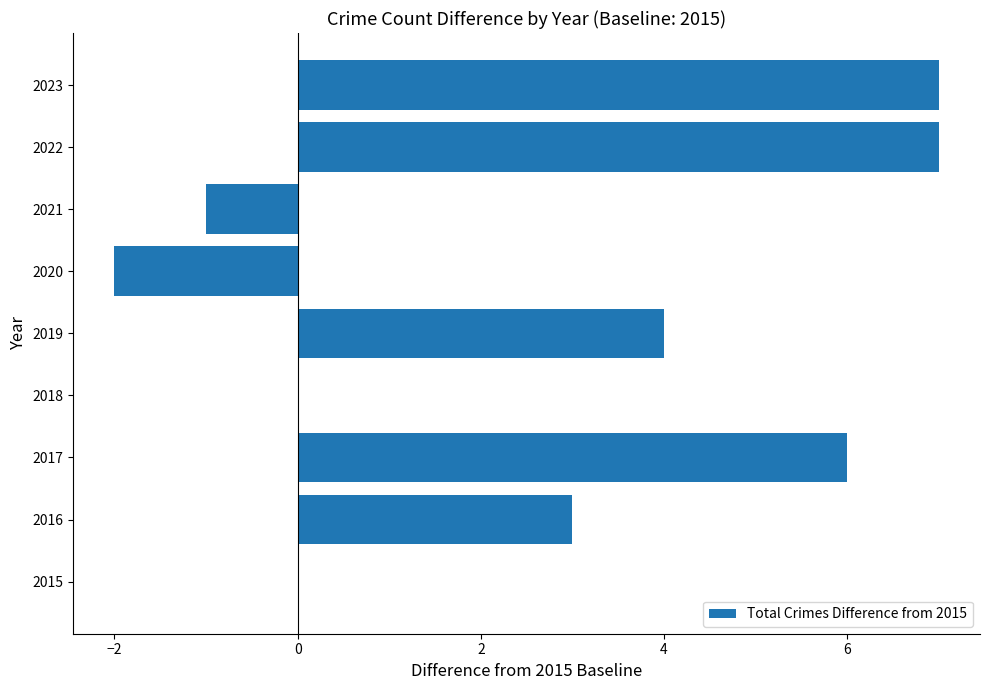

What is the average value?

3